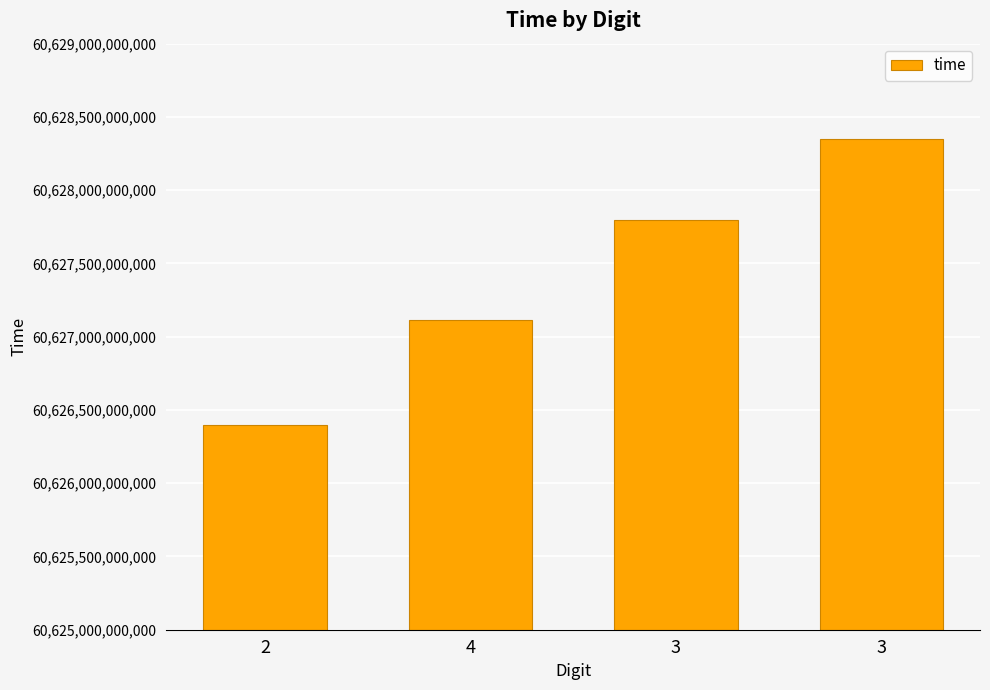

How many bars are there in total?

4